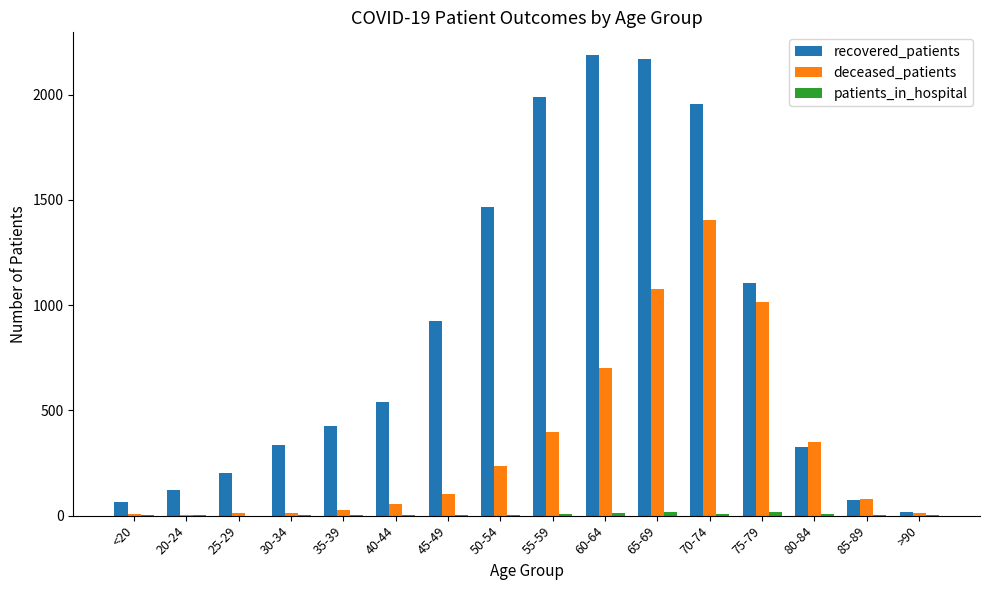

Are the bars horizontal?

No